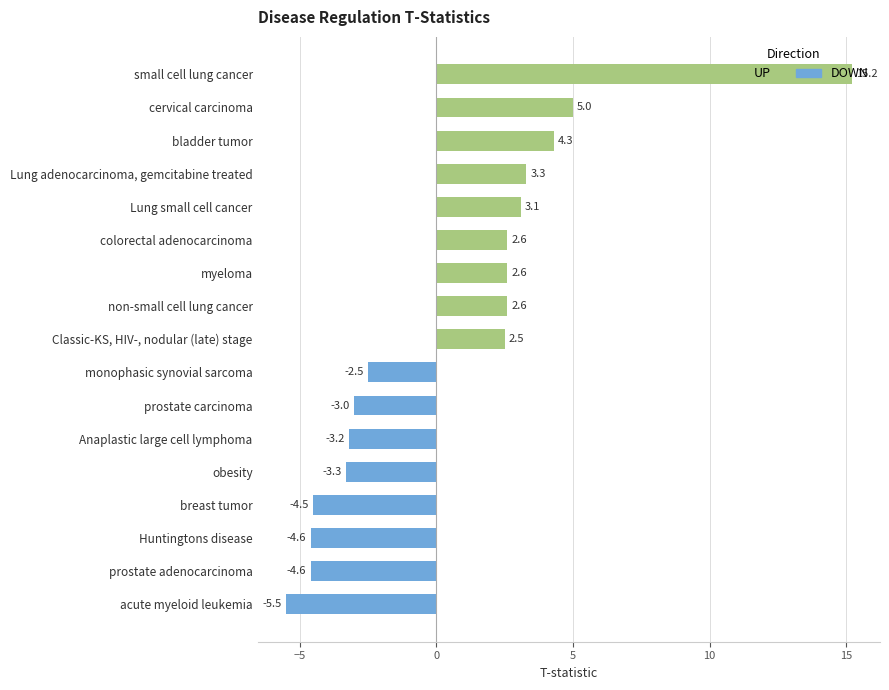

Is it true that the value at obesity is -3.3?

True